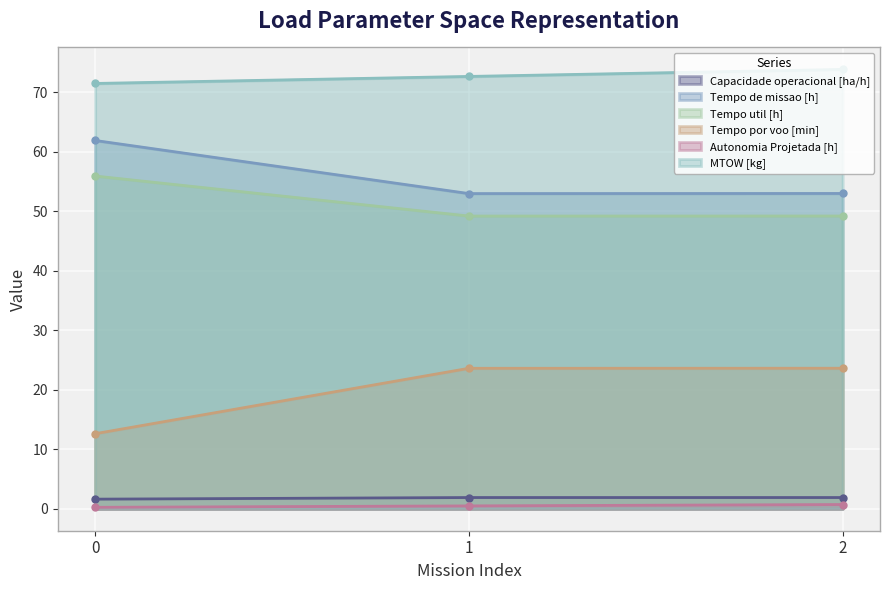

True or false: Autonomia Projetada [h] has a value of 0.2 at 0.

True